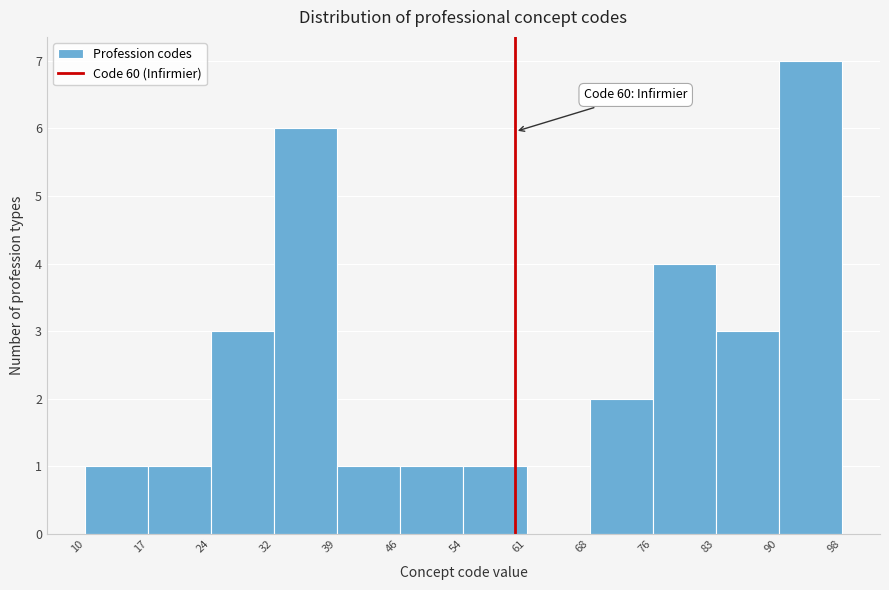

Which range on the x-axis has the tallest bar?

90 to 98